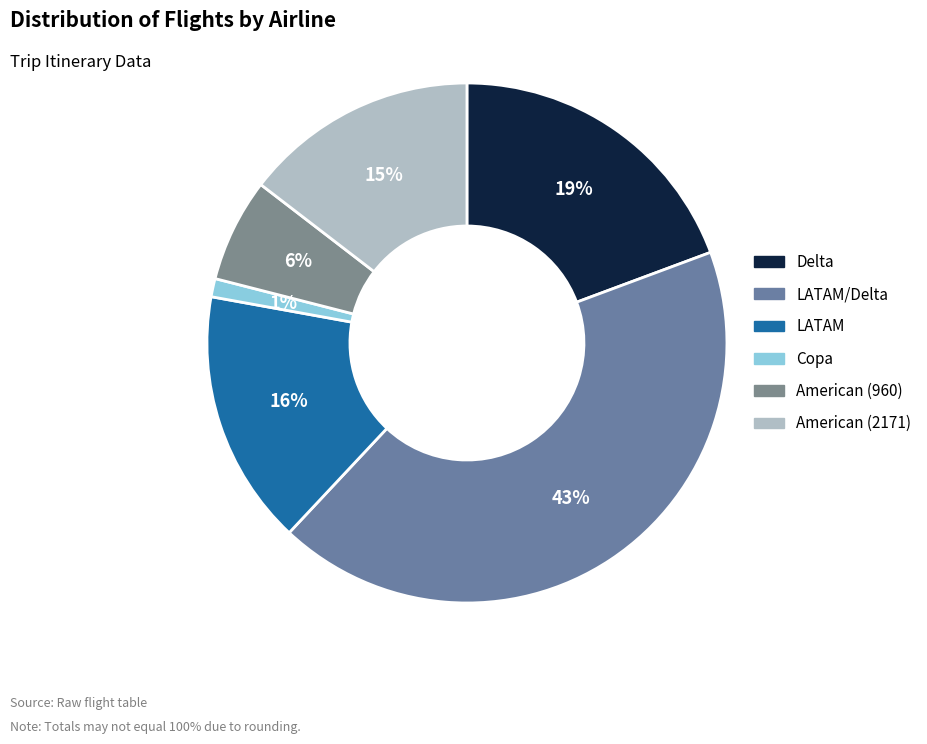

How many slices are in this pie chart?

6